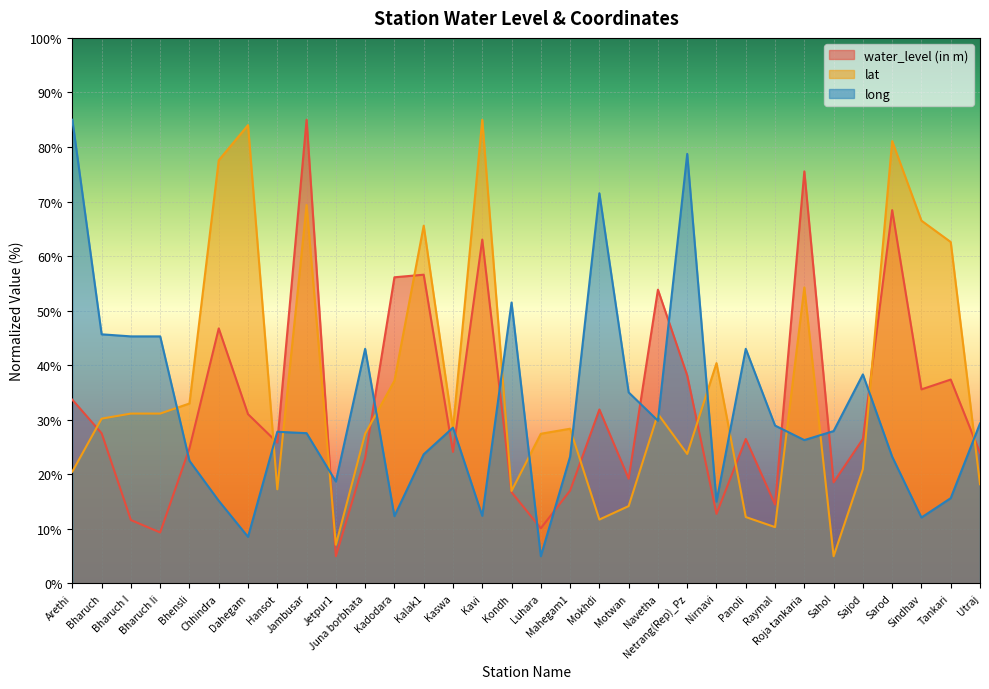

What is the minimum value for lat?

5.0